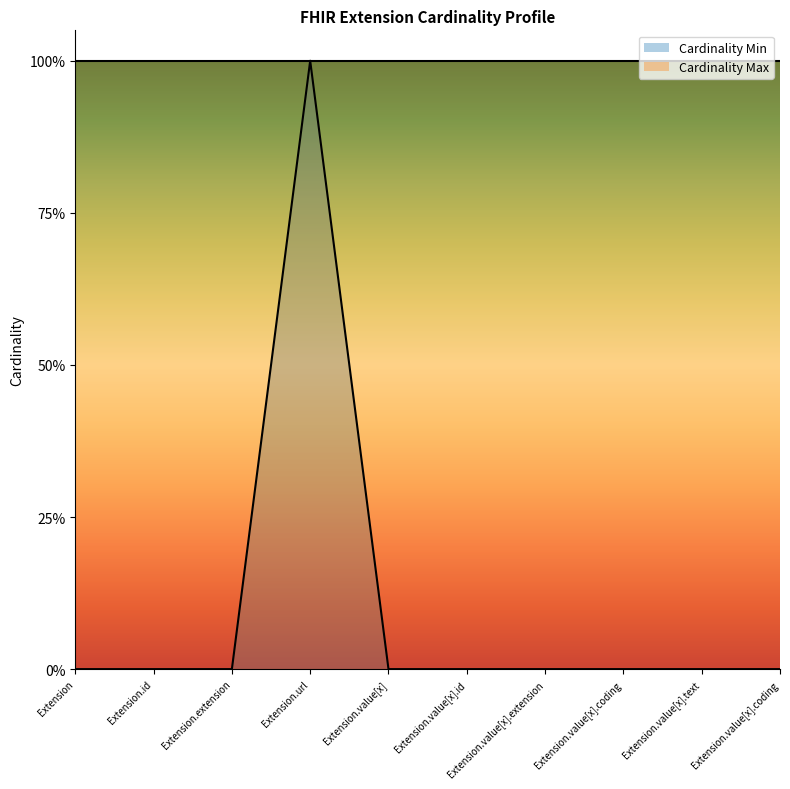

At which category does the data reach its first local peak?

Extension.url